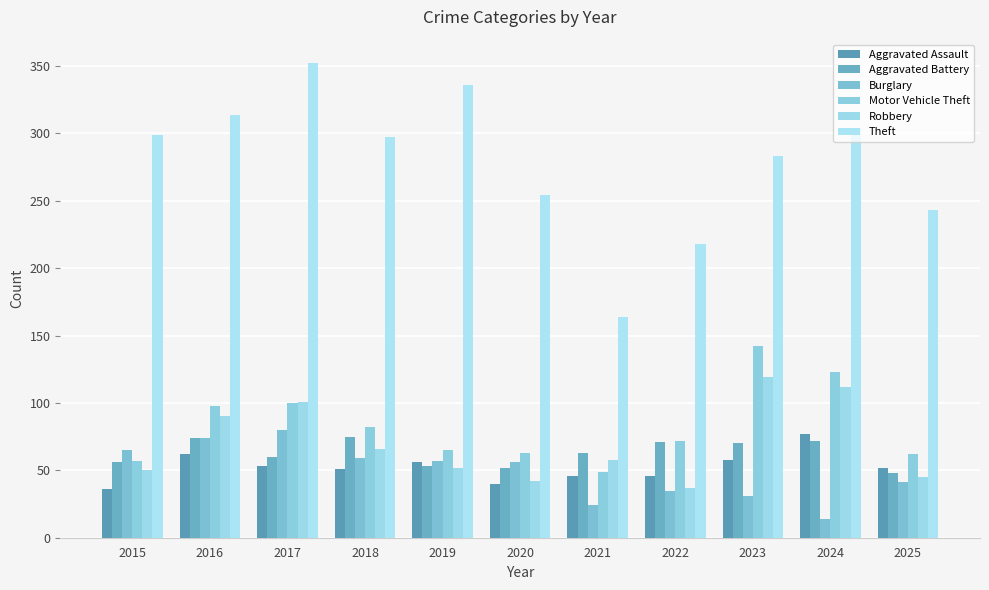

Count the number of categories in the chart.

11